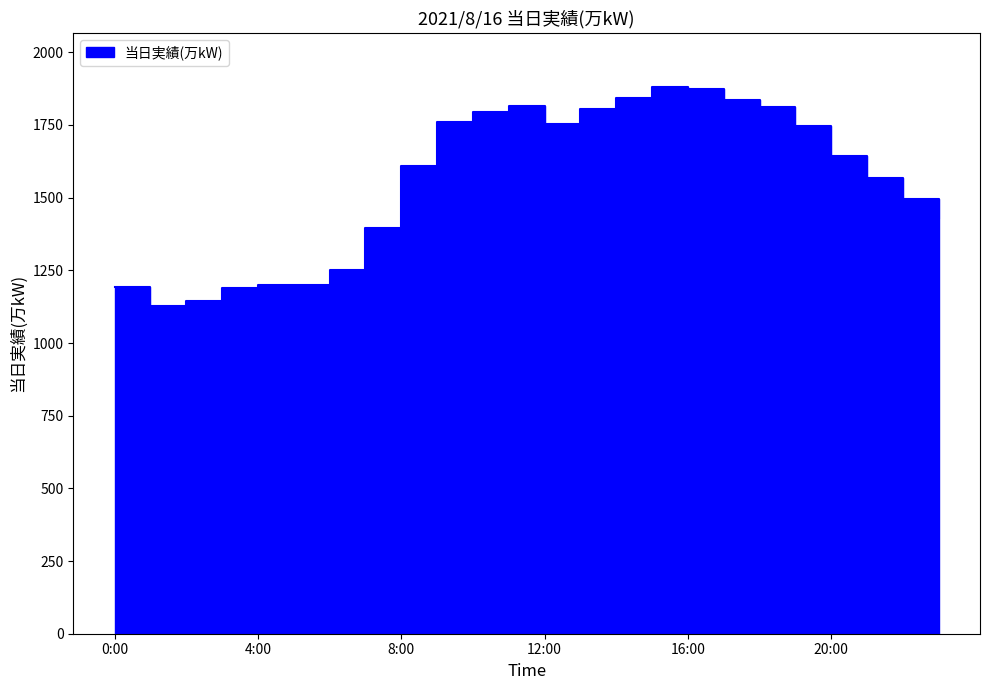

List the labels in order of value, smallest first.

1:00, 2:00, 3:00, 0:00, 4:00, 5:00, 6:00, 7:00, 23:00, 22:00, 21:00, 8:00, 20:00, 19:00, 12:00, 9:00, 10:00, 13:00, 18:00, 11:00, 17:00, 14:00, 16:00, 15:00